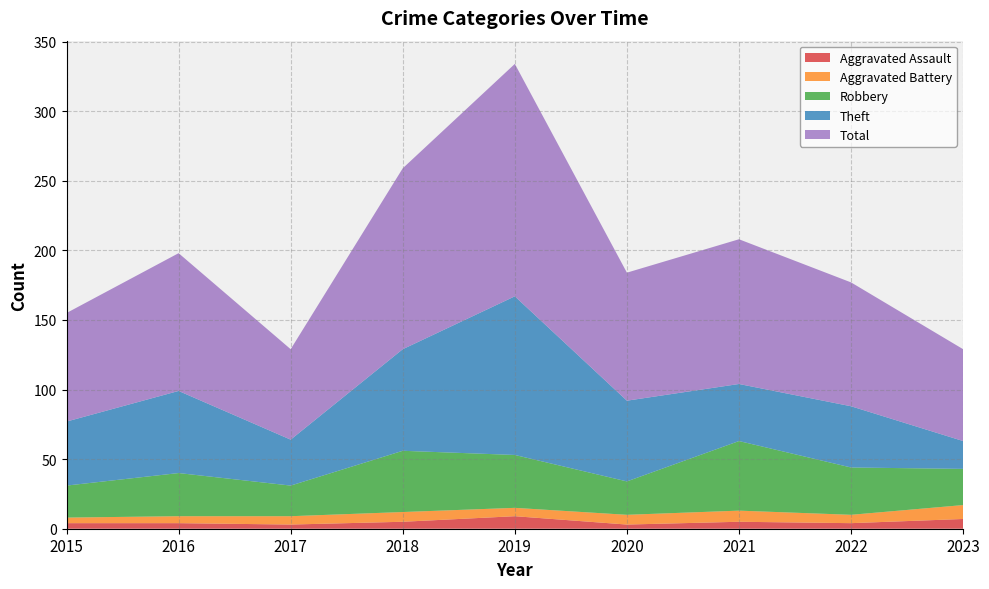

Reading left to right, extract all data points from this chart.

Aggravated Assault: 2015=4	2016=4	2017=3	2018=5	2019=9	2020=3	2021=5	2022=4	2023=7
Aggravated Battery: 2015=4	2016=5	2017=6	2018=7	2019=6	2020=7	2021=8	2022=6	2023=10
Robbery: 2015=23	2016=31	2017=22	2018=44	2019=38	2020=24	2021=50	2022=34	2023=26
Theft: 2015=46	2016=59	2017=33	2018=73	2019=114	2020=58	2021=41	2022=44	2023=20
Total: 2015=78	2016=99	2017=65	2018=130	2019=167	2020=92	2021=104	2022=89	2023=66